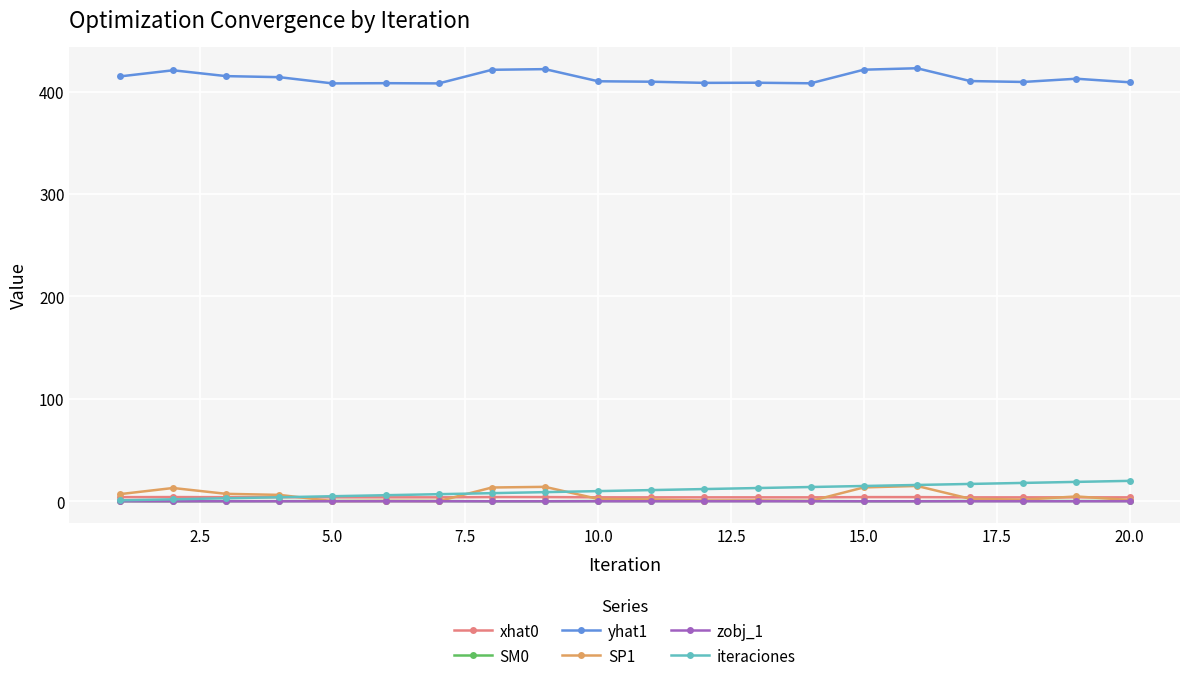

True or false: yhat1 and SM0 cross at least once.

False